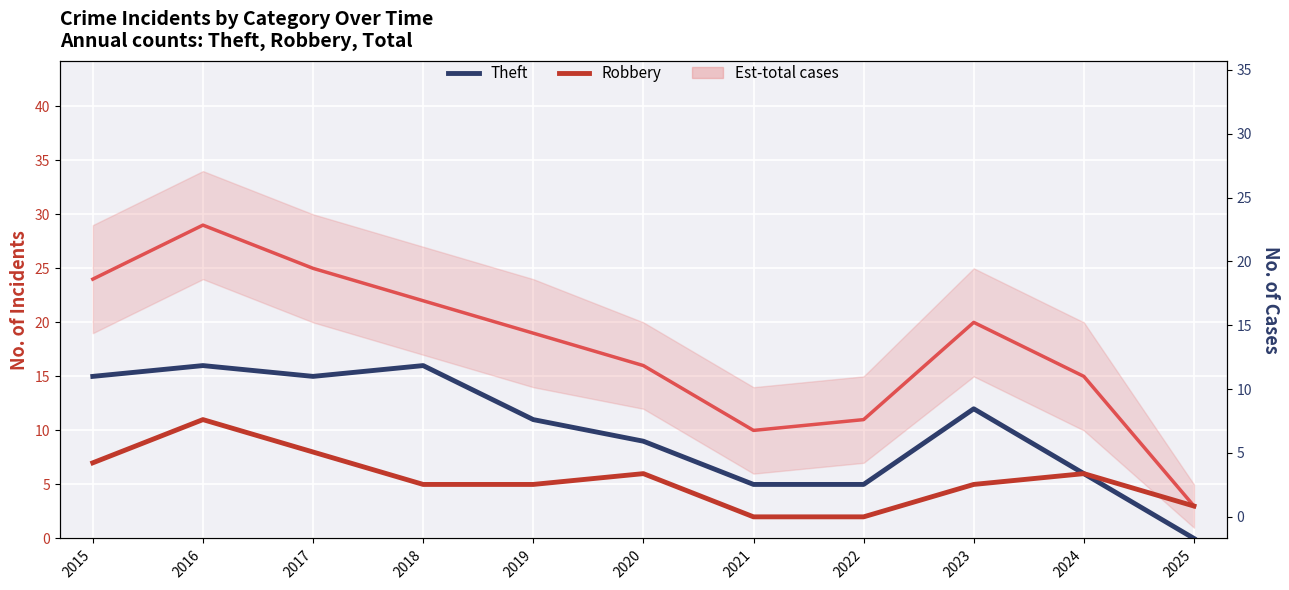

Reading left to right, what are all the values shown in this chart?

Theft: 2015=15	2016=16	2017=15	2018=16	2019=11	2020=9	2021=5	2022=5	2023=12	2024=6	2025=0
Robbery: 2015=7	2016=11	2017=8	2018=5	2019=5	2020=6	2021=2	2022=2	2023=5	2024=6	2025=3
Total: 2015=24	2016=29	2017=25	2018=22	2019=19	2020=16	2021=10	2022=11	2023=20	2024=15	2025=3